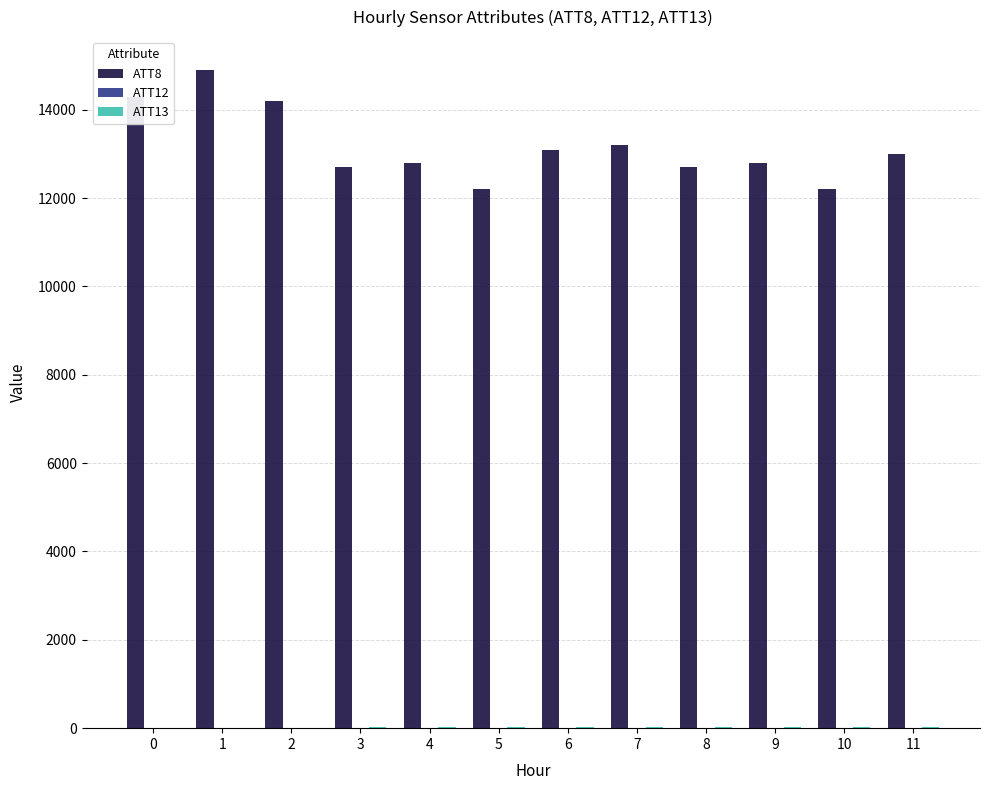

Count the number of data series in this chart.

3